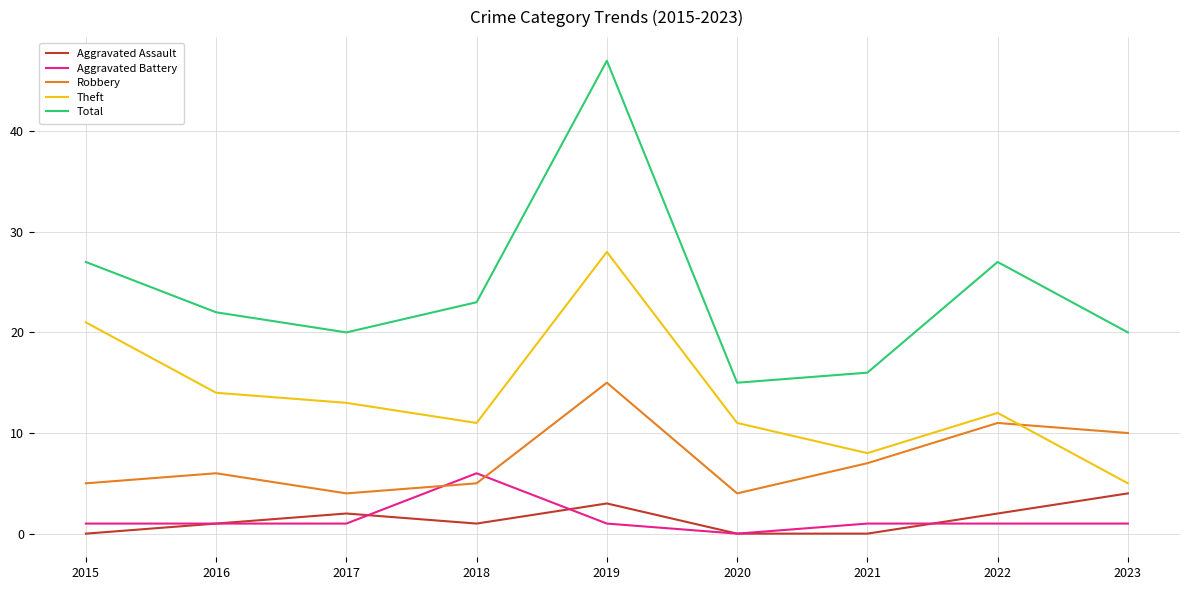

At which label is Robbery closest to 9?

2023